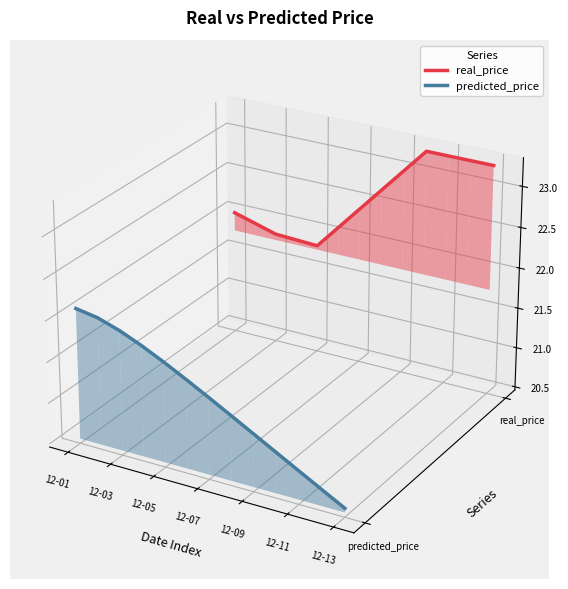

List the series in order of their peak value, highest first.

real_price, predicted_price